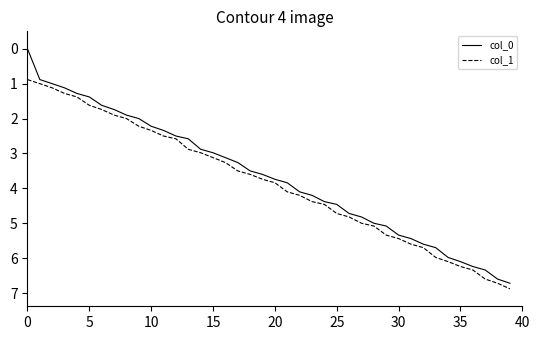

What is the difference between the maximum and minimum values in the col_0 series?

6.7